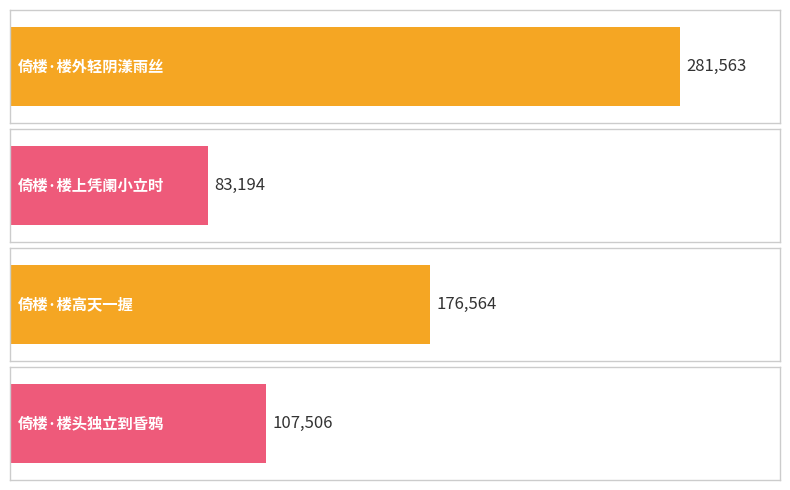

What is the sum of the values at 倚楼·楼高天一握 and 倚楼·楼上凭阑小立时?

259758